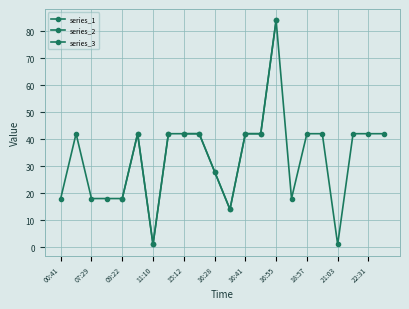

What is the value of the 17th point from the left?

42